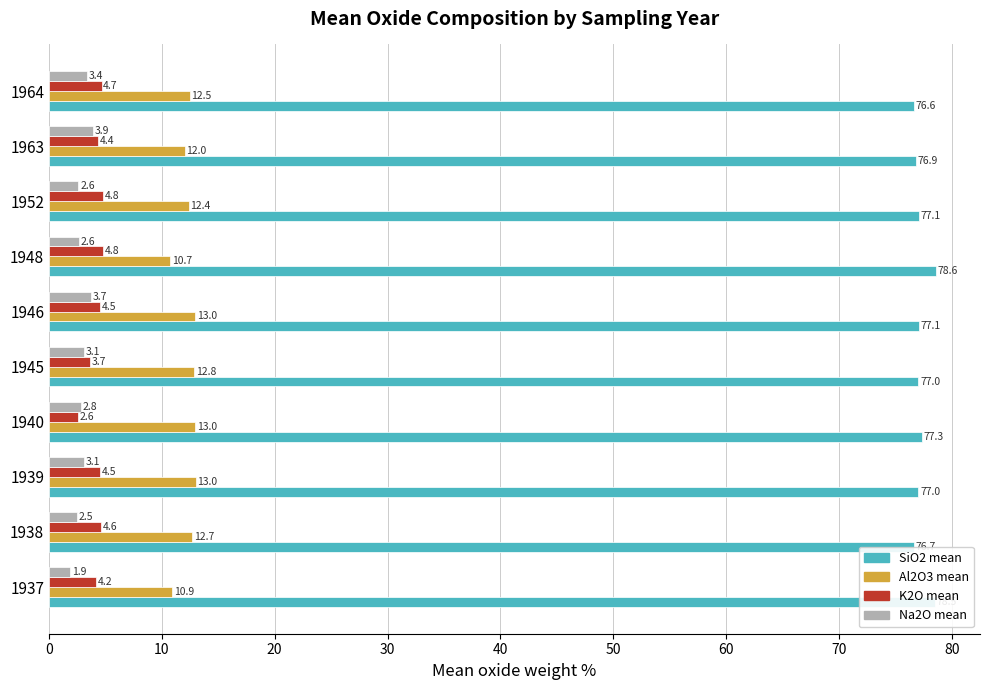

Which series has the largest total across all categories?

SiO2 mean